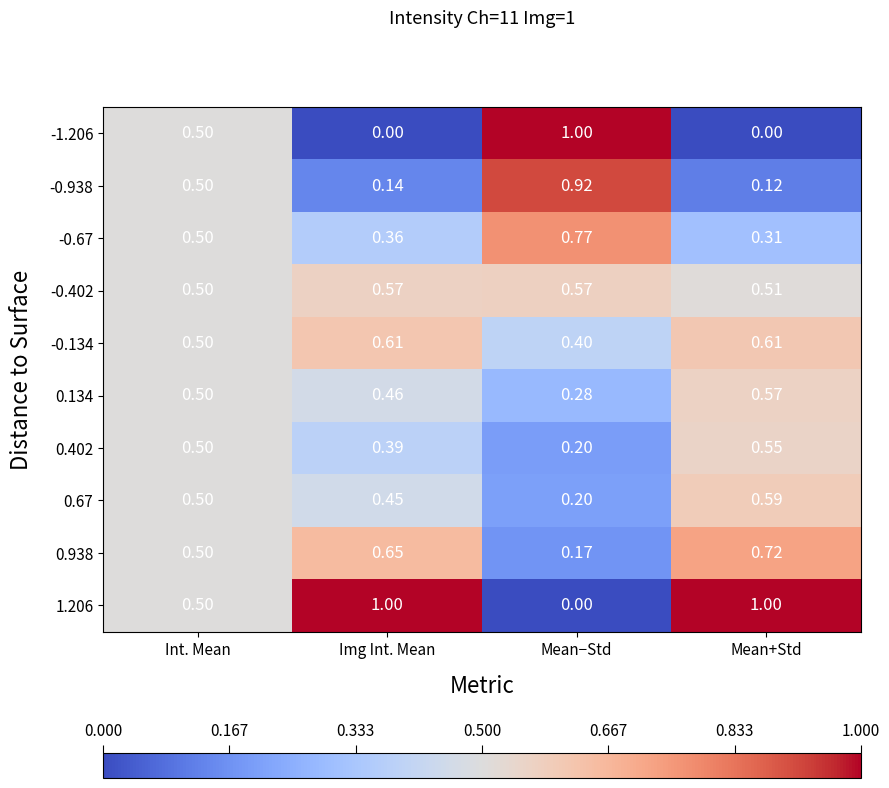

At which category is the sum across all series the highest?

Int. Mean